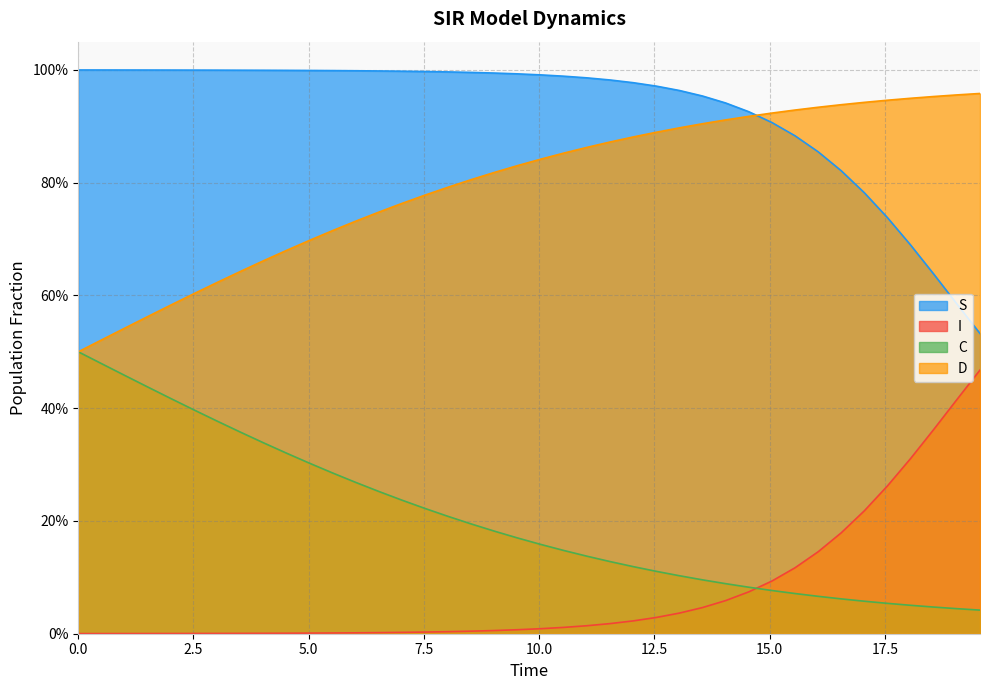

True or false: S and D cross at least once.

True